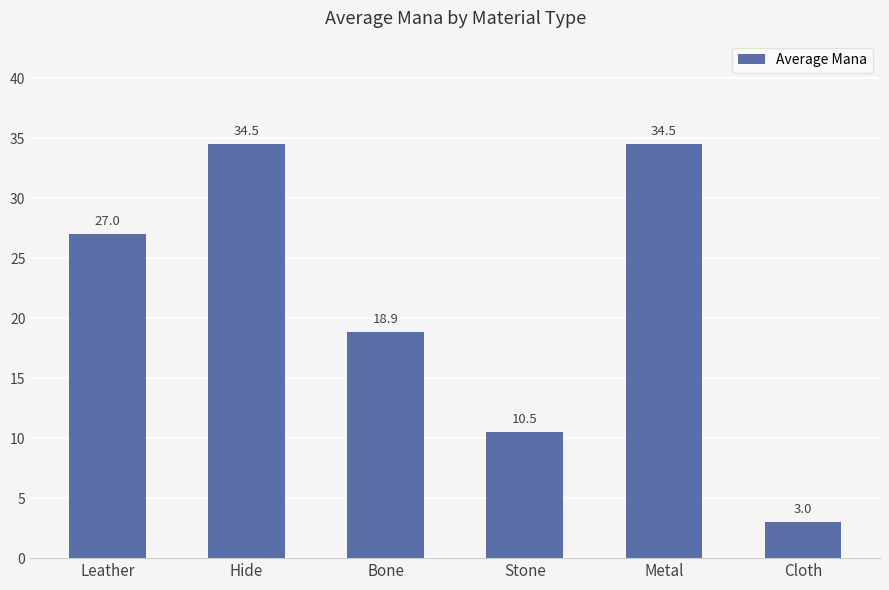

What is the maximum value shown in the chart?

34.5